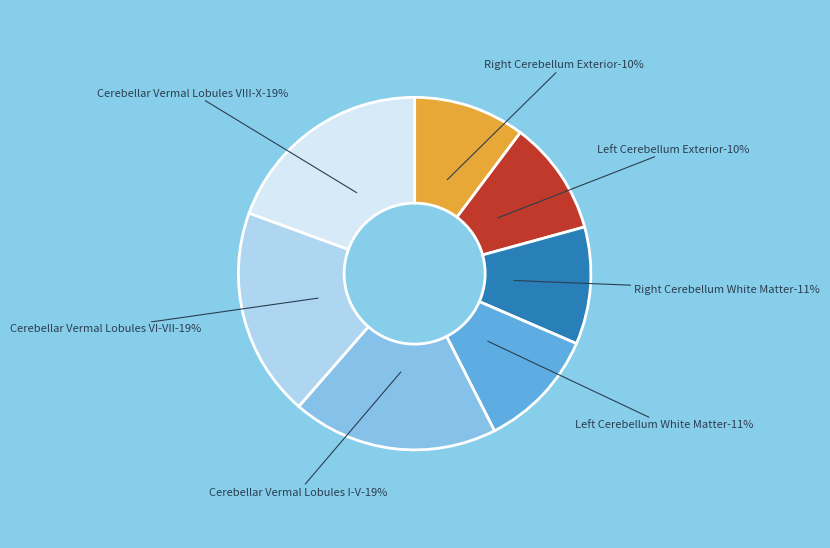

Does Cerebellar Vermal Lobules I-V represent more than half of the total?

No